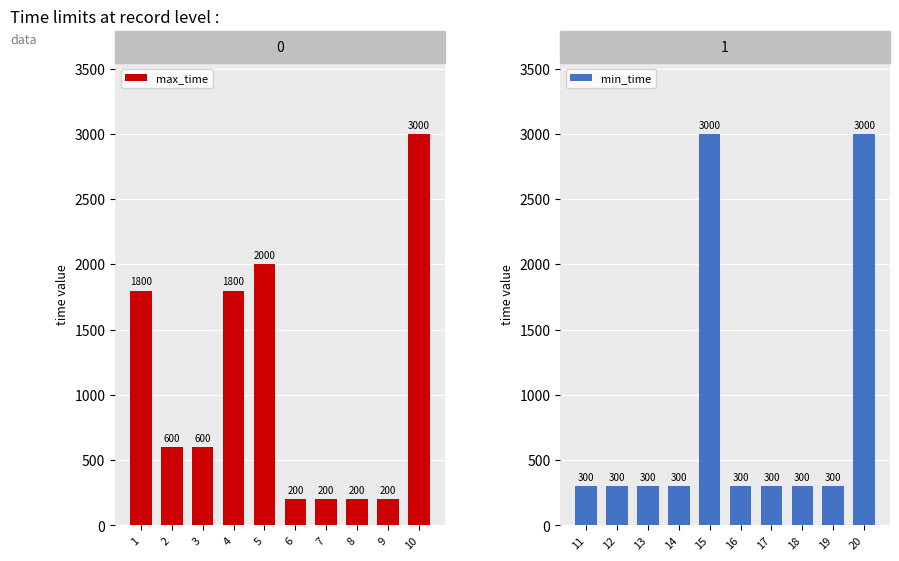

What is the difference between the maximum and minimum values in the min_time series?

2700